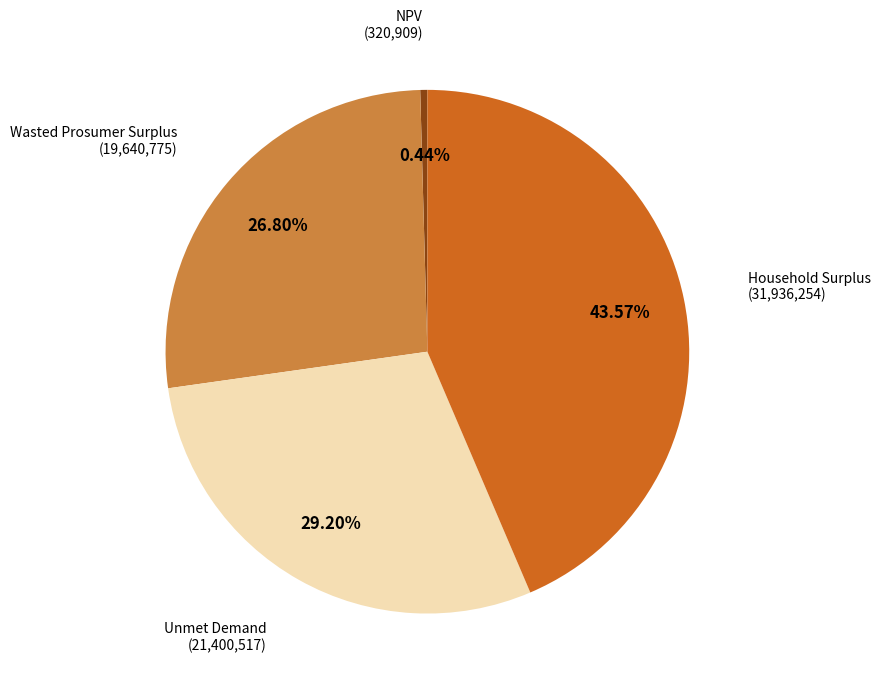

Count the number of slices in the pie.

4